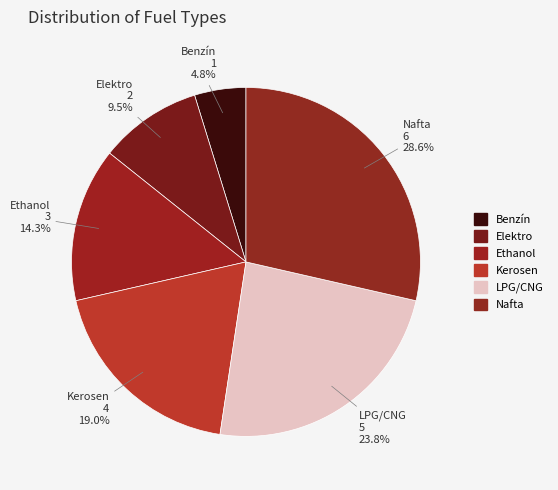

Is it true that Elektro is 10% of the pie?

True